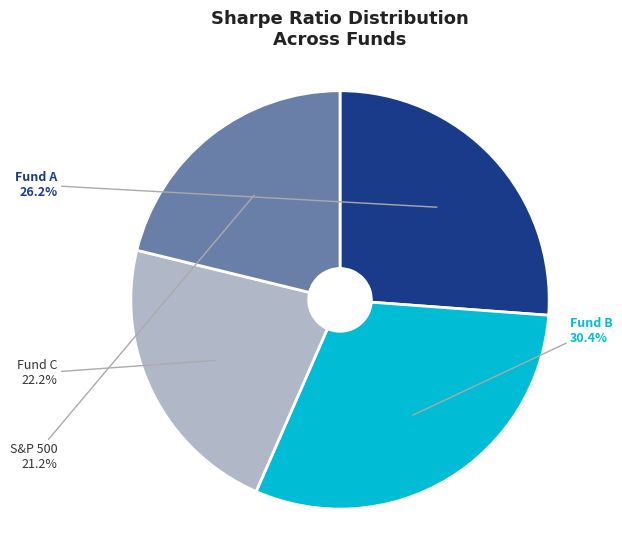

Which has a higher value, S&P 500 or Fund B?

Fund B